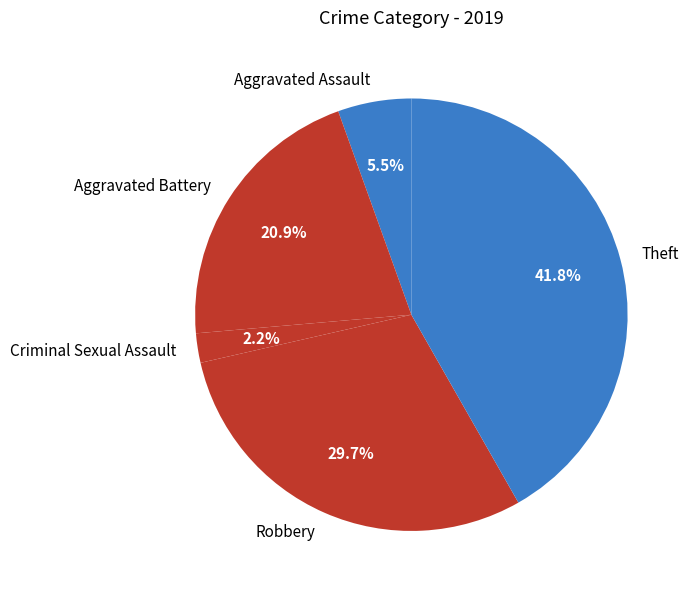

The Theft slice represents 42% of the pie. True or false?

True